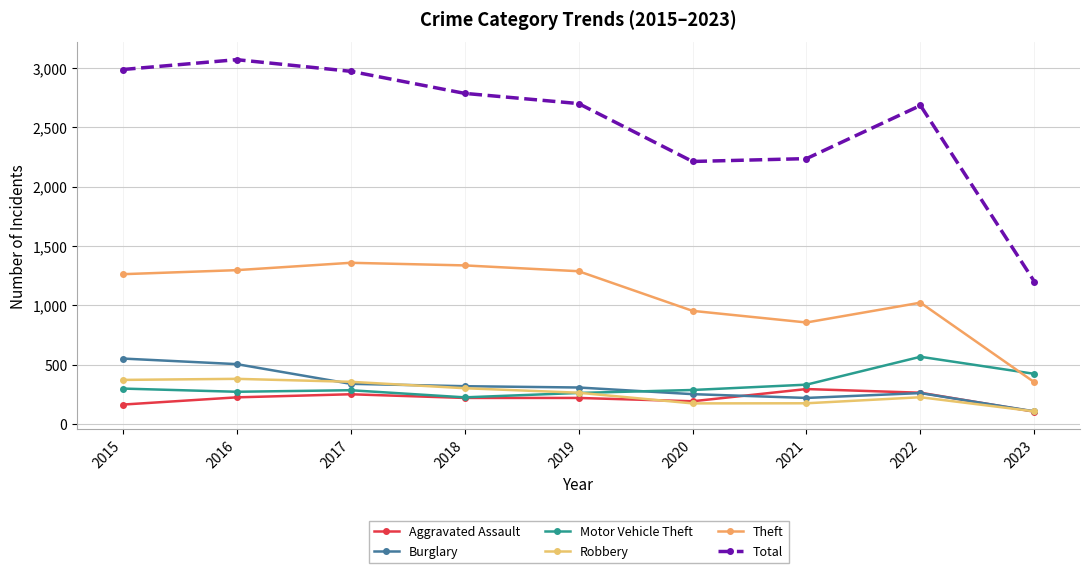

Where does the Total series first go above 2701?

2015